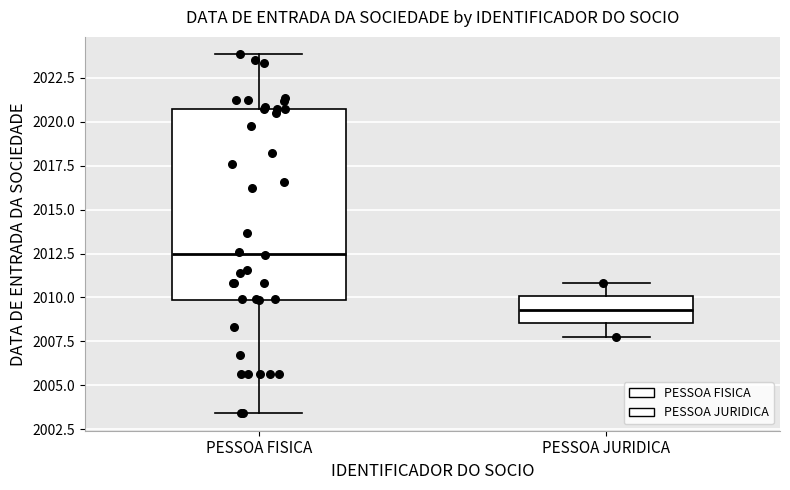

Reading left to right, transcribe this box plot: for each box, give where its median line is, the range the box spans, and where its two whiskers end, as read against the y-axis. The values are not printed on the chart, so give them approximately, as read against the axis.

PESSOA FISICA: median 2012.5, box 2010.0 to 2021.0, whiskers 2003.5 to 2024.0
PESSOA JURIDICA: median 2009.5, box 2008.5 to 2010.0, whiskers 2008.0 to 2011.0